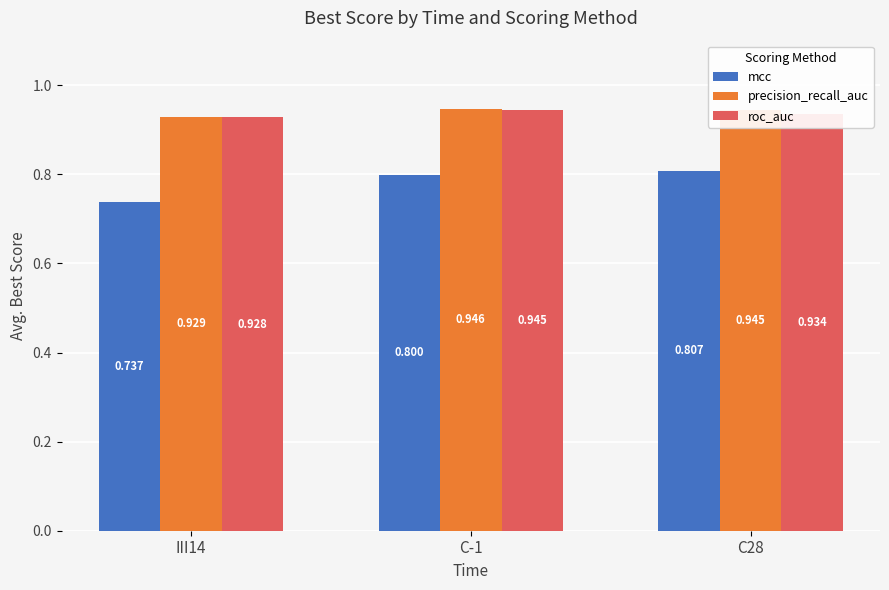

What is the difference between the second highest and minimum values in the mcc series?

0.1